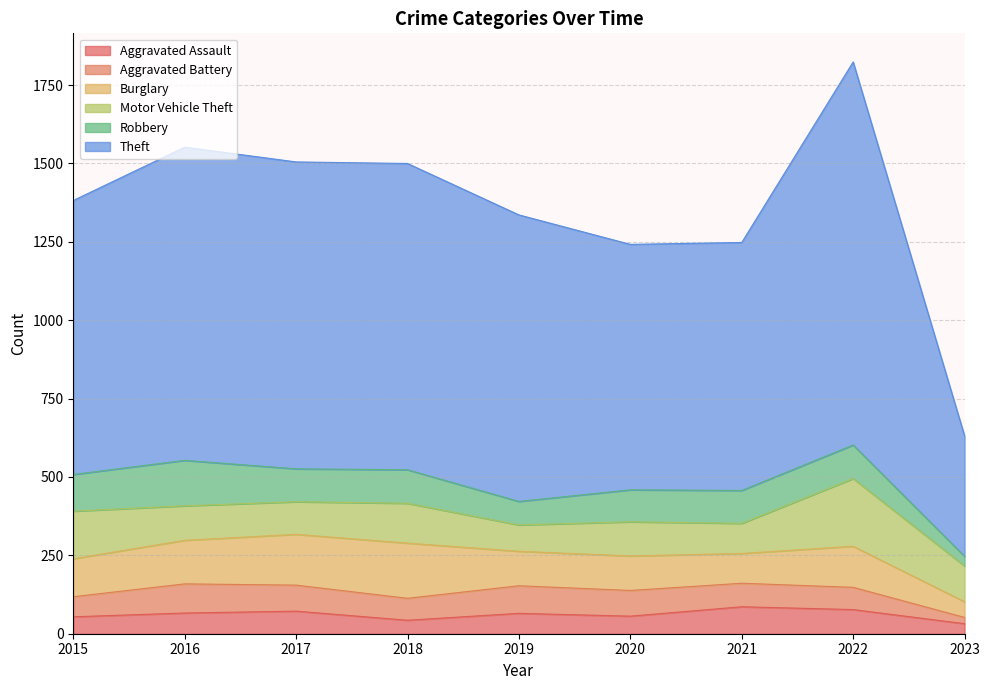

What is the smallest value displayed?

20